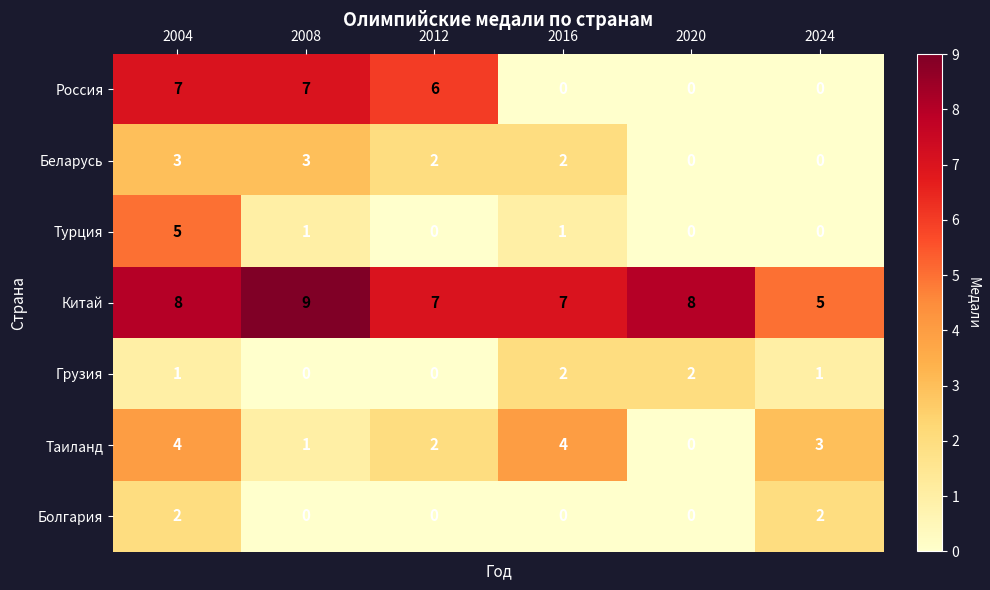

Is it true that Турция equals 0 at 2024?

True